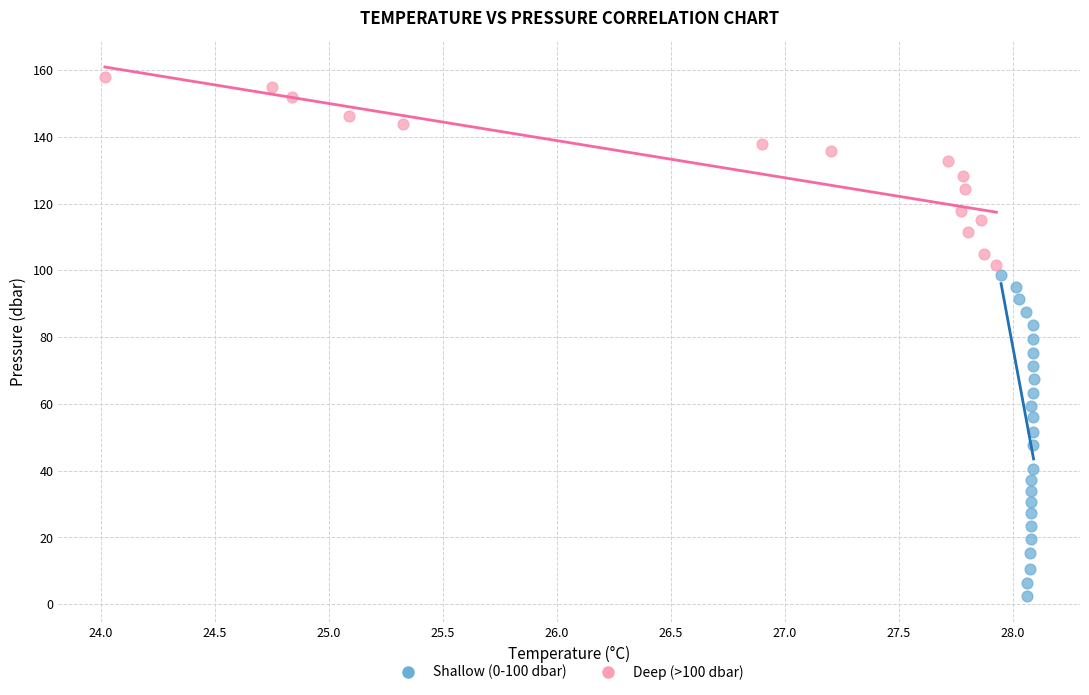

Which series contains the highest Y value?

Deep (>100 dbar)